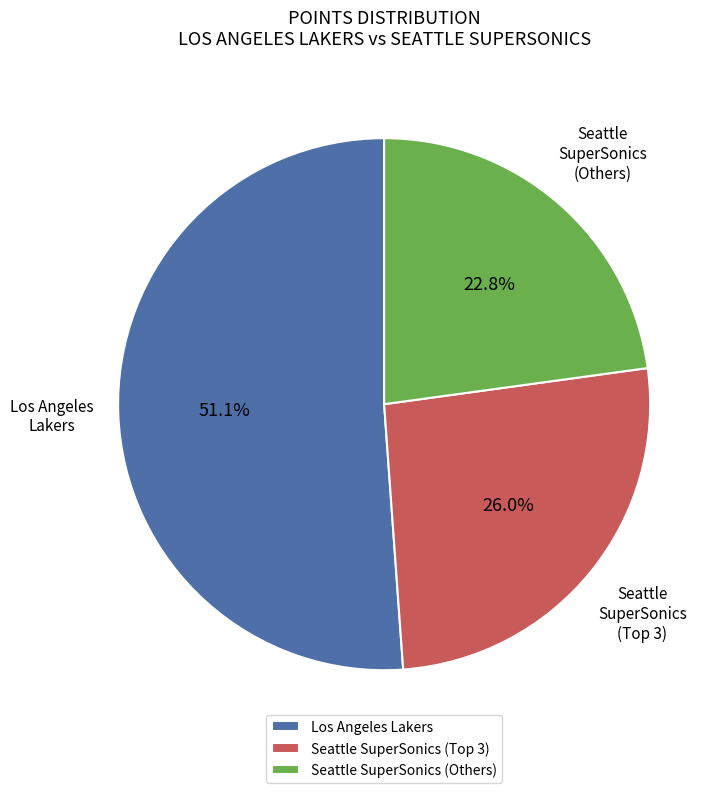

To the nearest percent, what is the average slice percentage?

33%